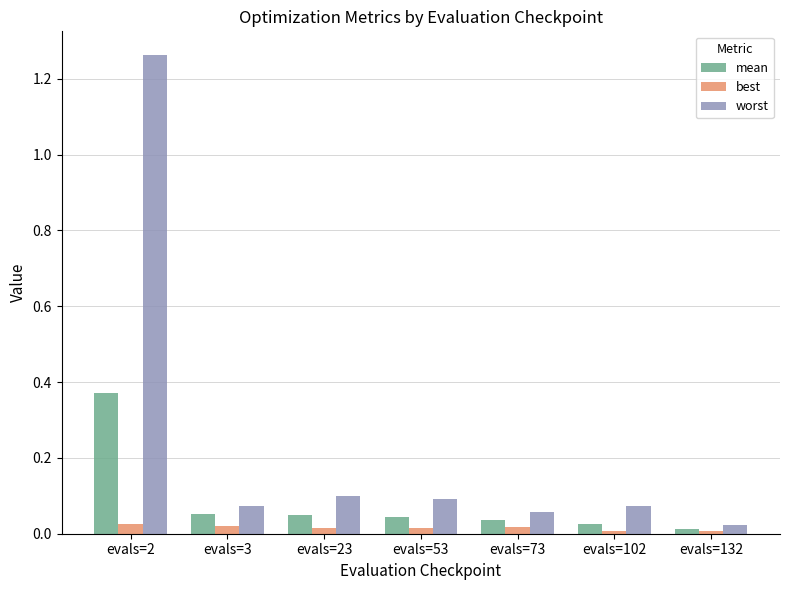

True or false: worst has a value of 0.8 at evals=2.

False